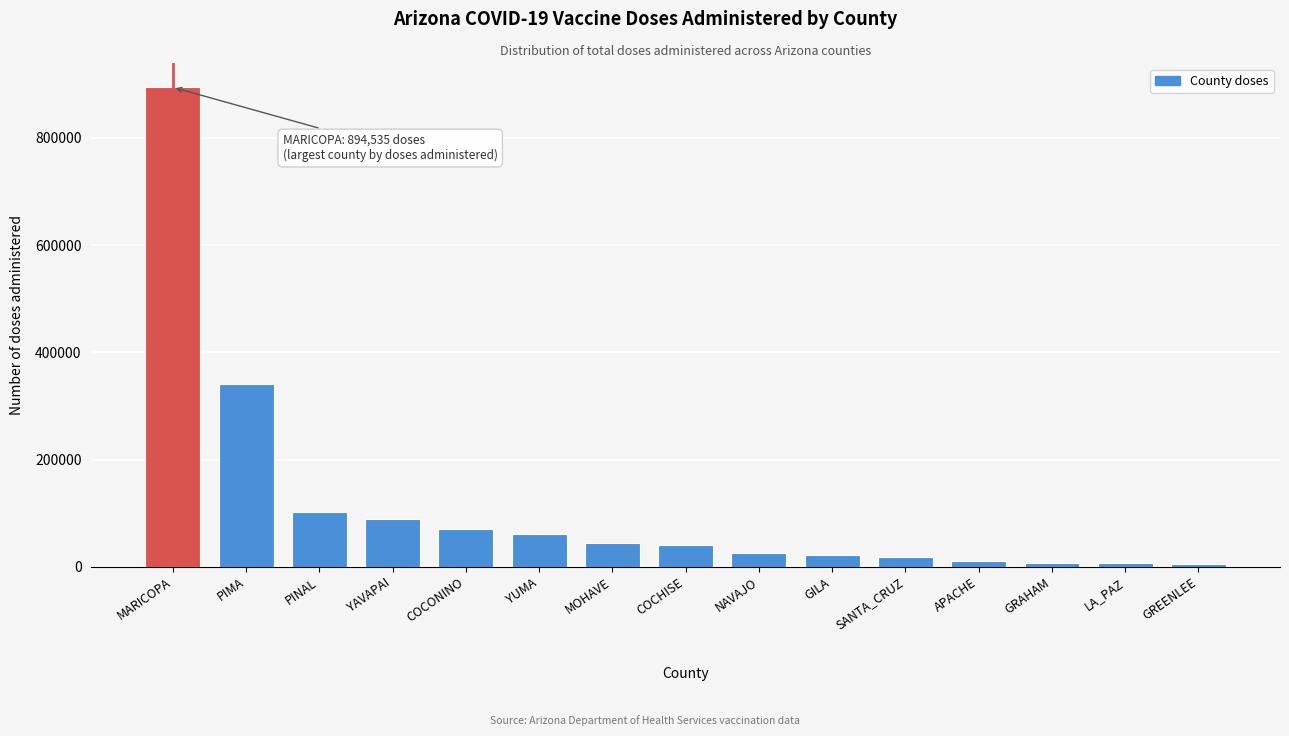

What is the difference between the maximum and second lowest values?

886855